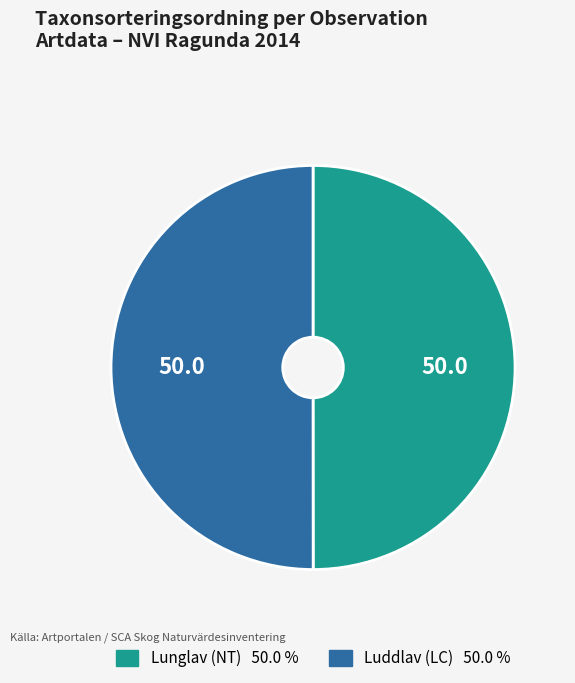

How many slices are in this pie chart?

2